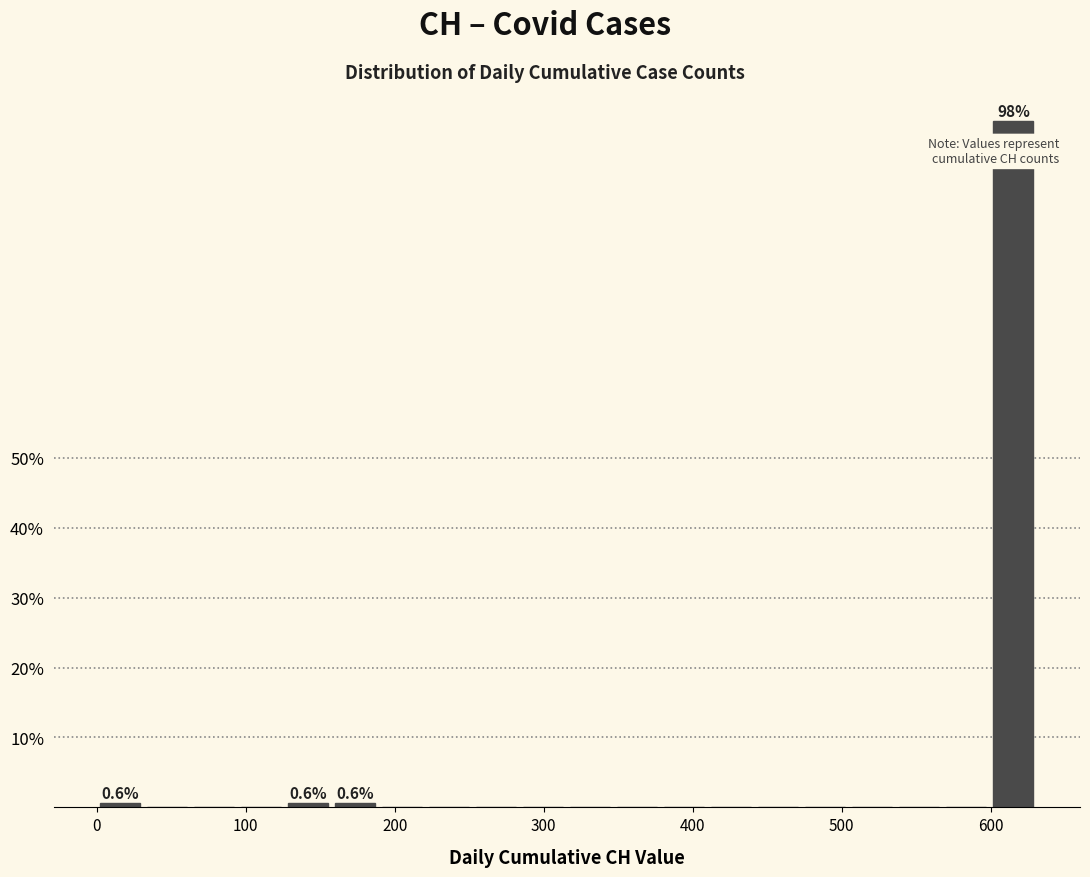

Around what value on the x-axis is the tallest bar? Give the approximate position of its centre, as read against the axis.

620